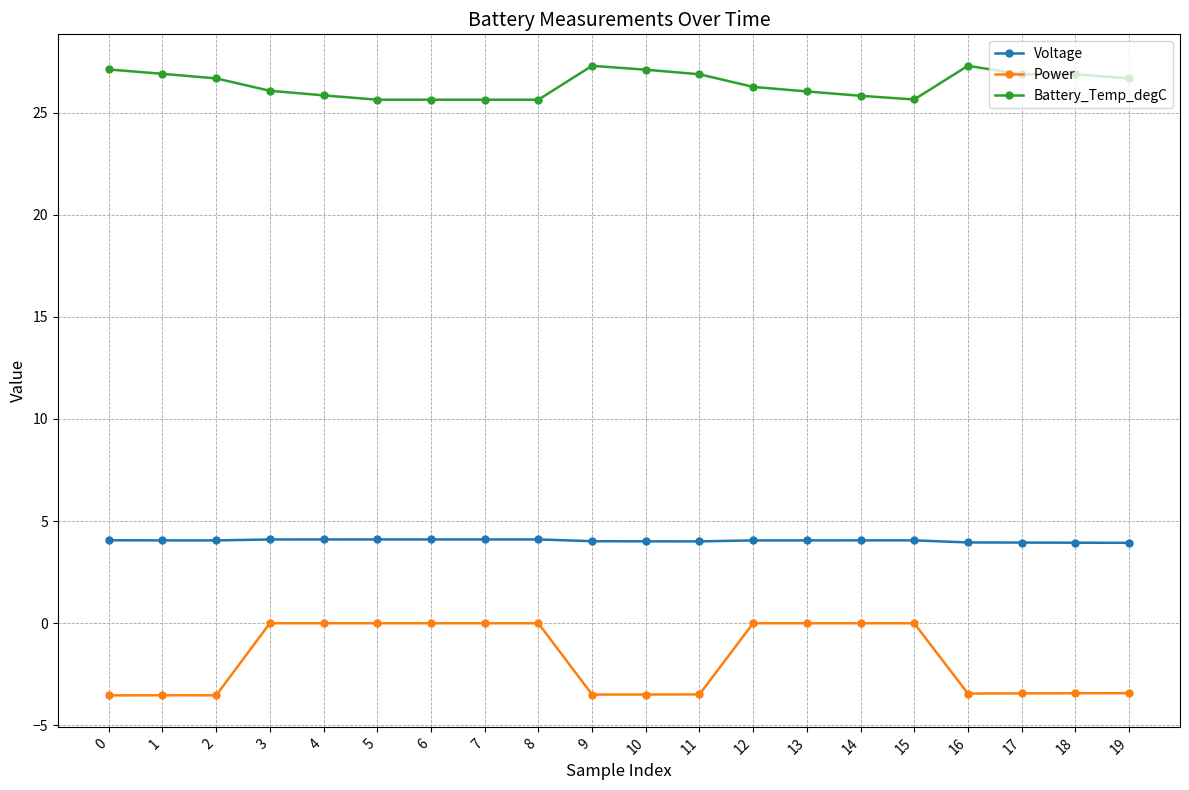

What is the difference between the highest and lowest values at 6?

25.6